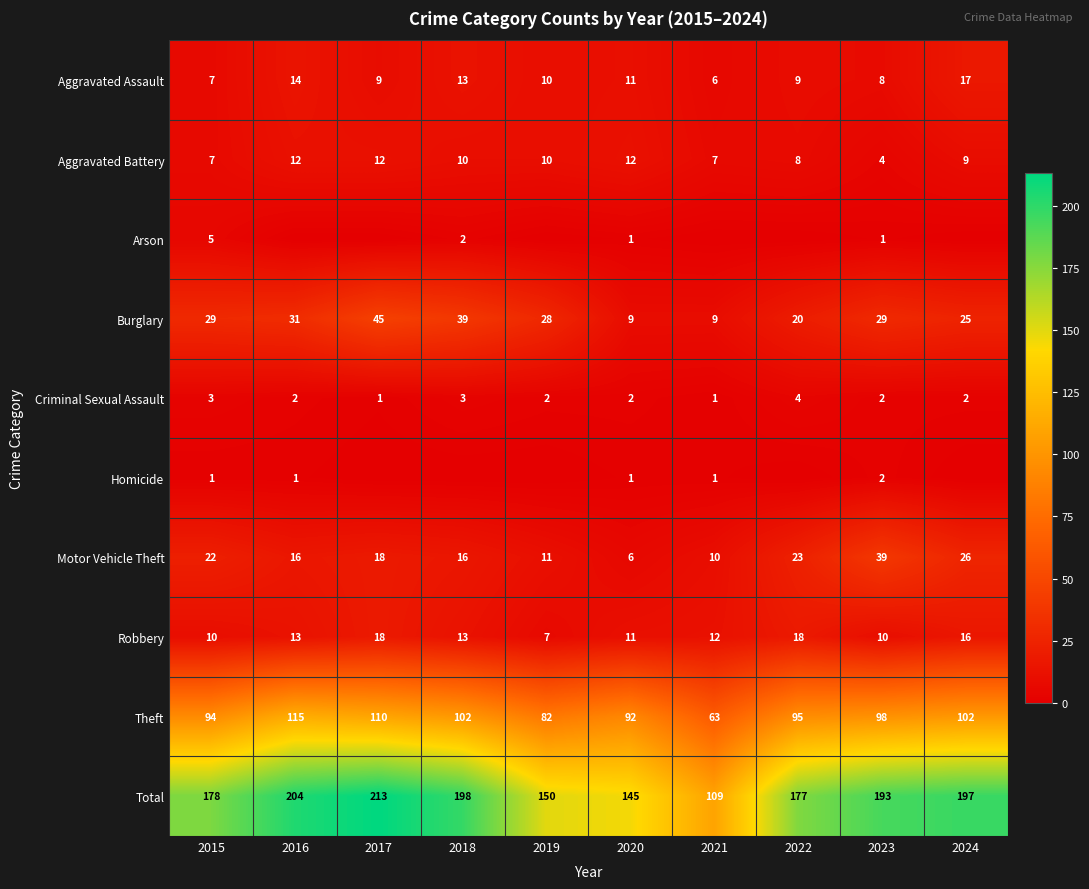

At how many categories does at least one series exceed 108?

10